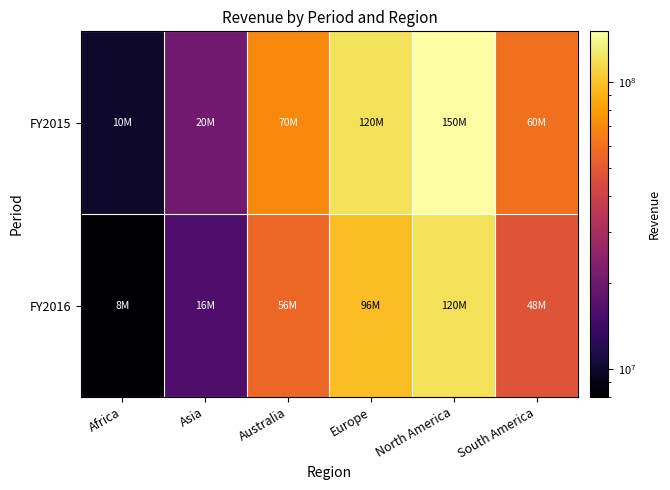

List the series in order of their peak value, lowest first.

FY2016, FY2015